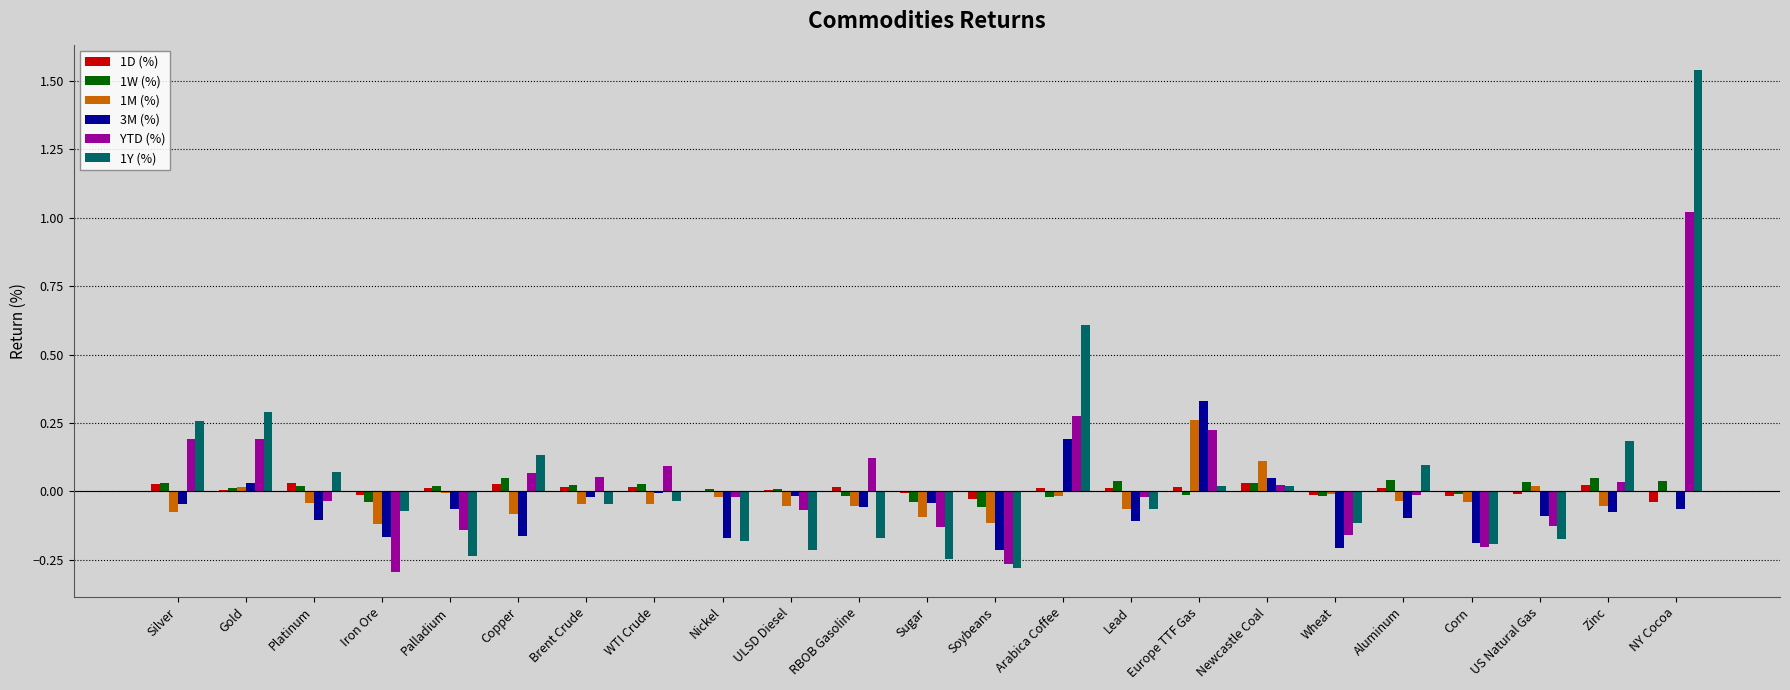

Is the value of 1D (%) at US Natural Gas greater than the value of 1M (%) at Silver?

Yes